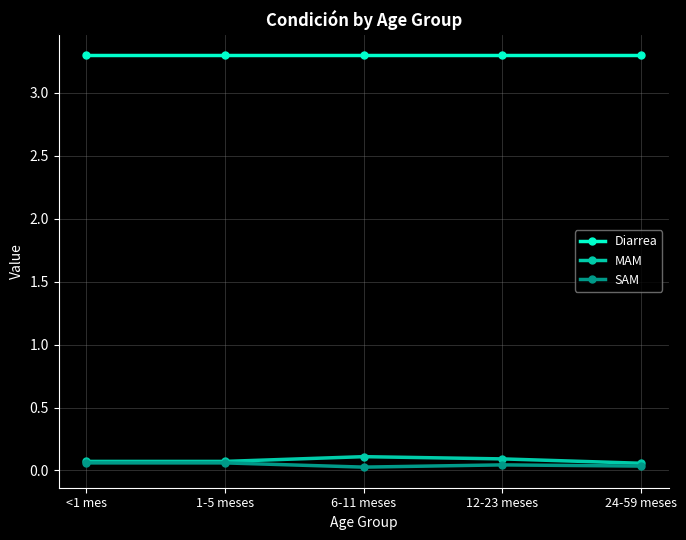

True or false: SAM and Diarrea intersect in this chart.

False